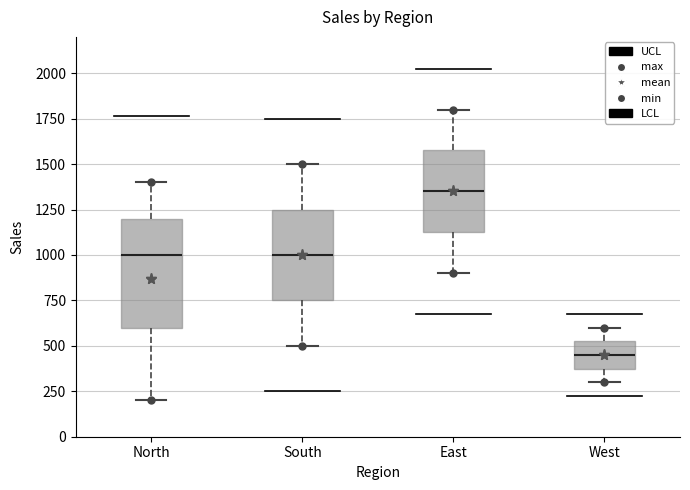

Which box's median line is the lowest?

West